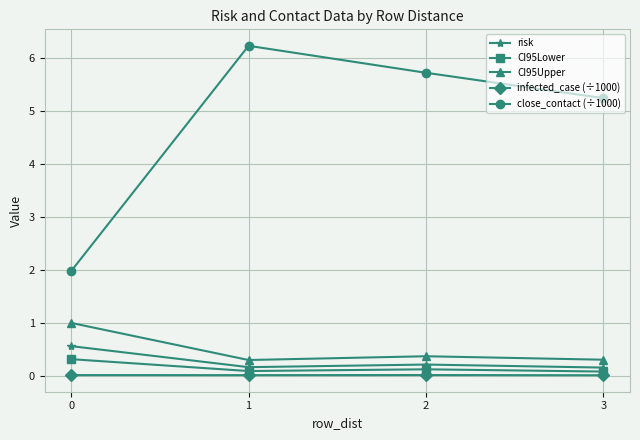

Which series has the largest total across all categories?

close_contact (÷1000)